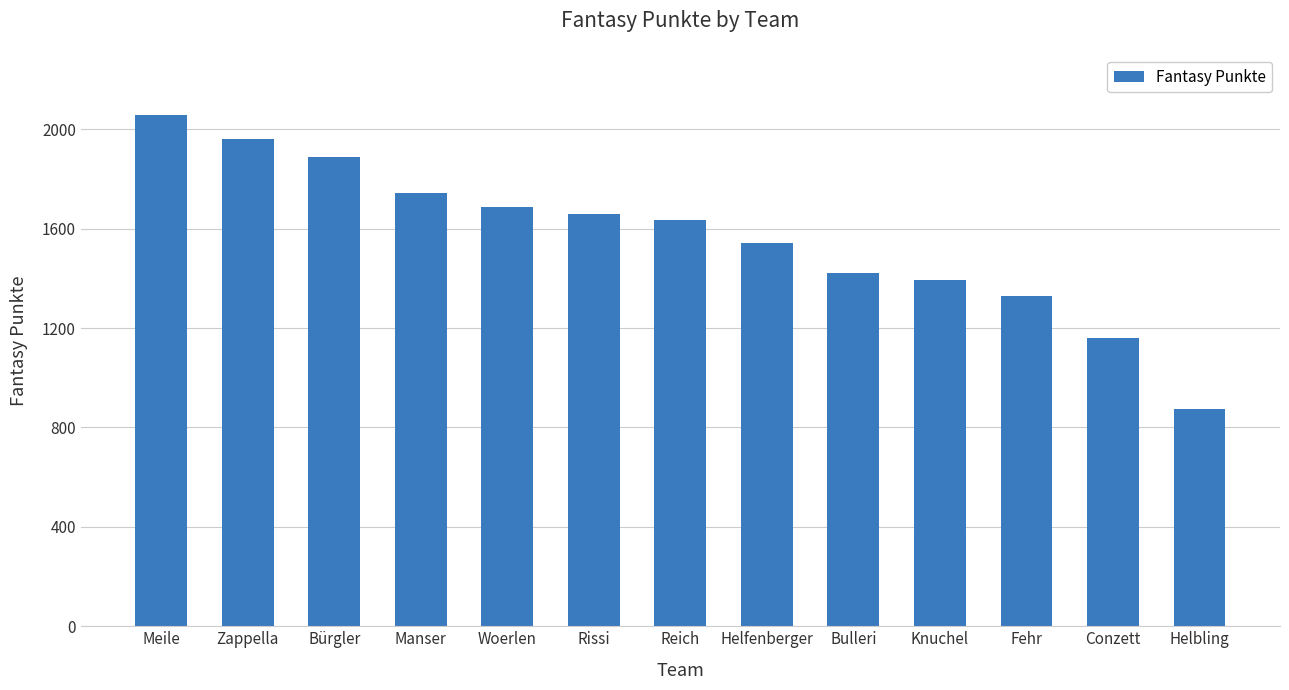

What is the change in value from Helfenberger to Bulleri?

-124